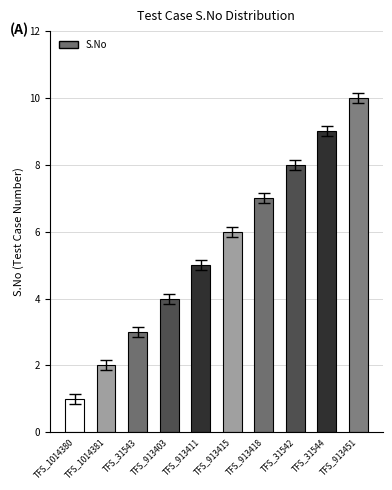

What is the sum of the values at TFS_913411 and TFS_31542?

13